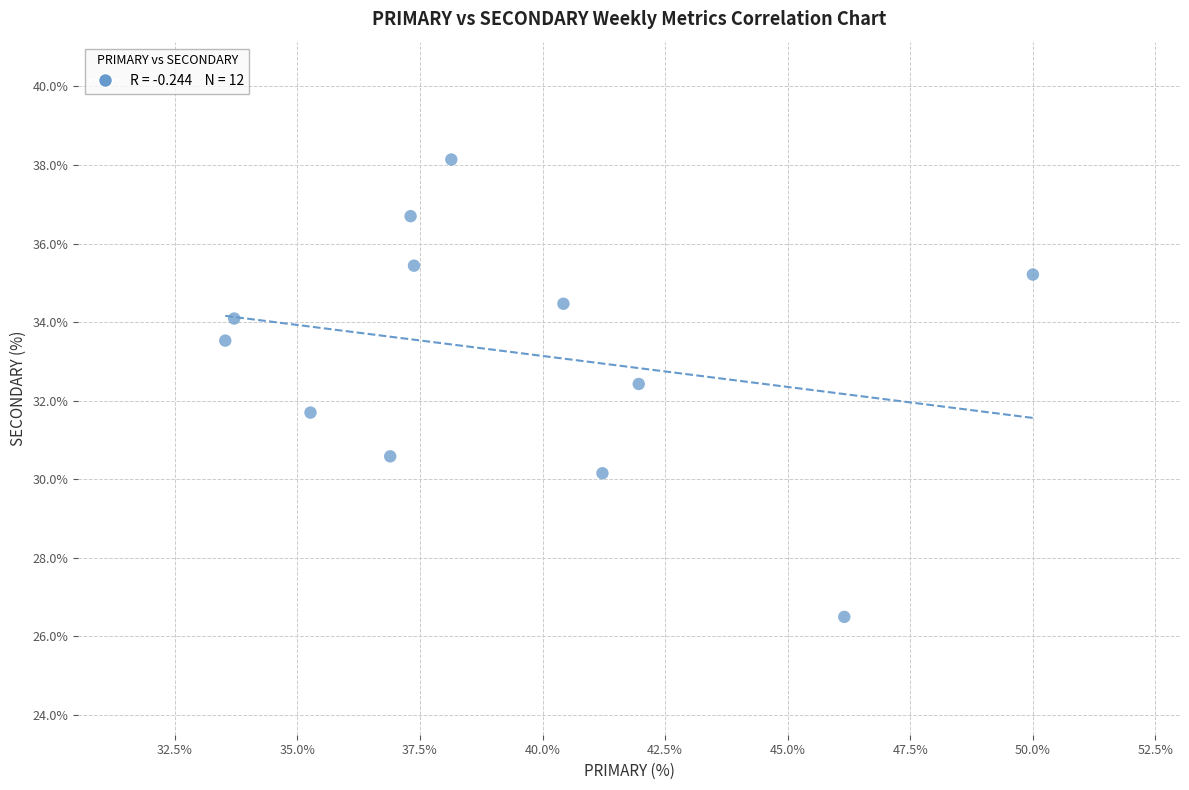

What is the range of Y values (max minus min)?

11.6